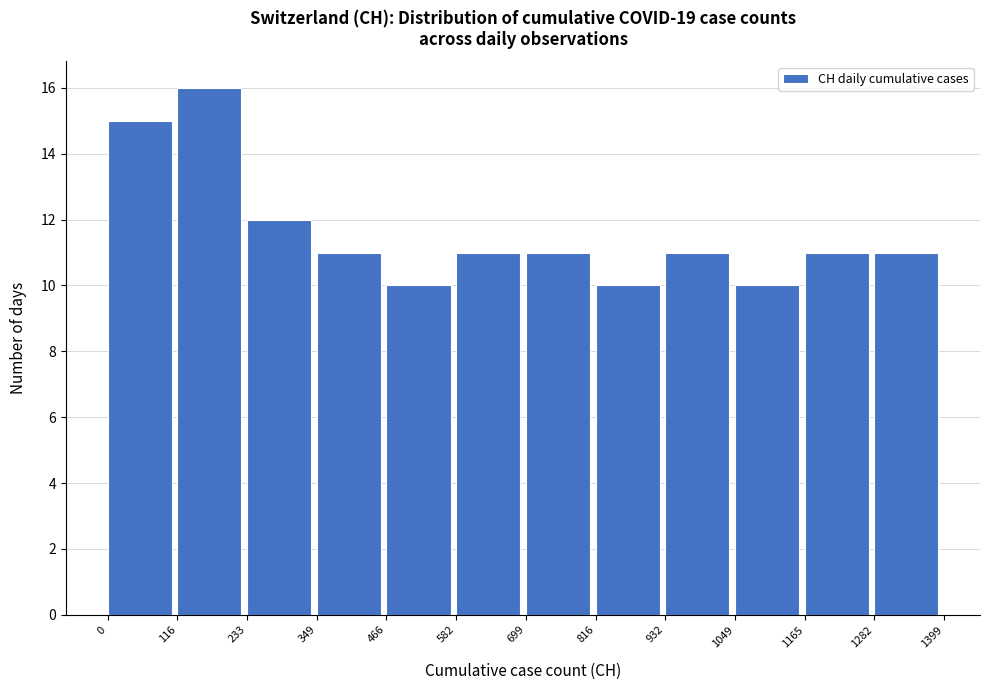

Reading left to right, list every bar in this chart as the range it spans on the x-axis followed by its height. The values are not printed on the chart, so give them approximately, as read against the axis.

0 to 116: 15
116 to 233: 16
233 to 349: 12
349 to 466: 11
466 to 582: 10
582 to 699: 11
699 to 816: 11
816 to 932: 10
932 to 1049: 11
1049 to 1165: 10
1165 to 1282: 11
1282 to 1399: 11